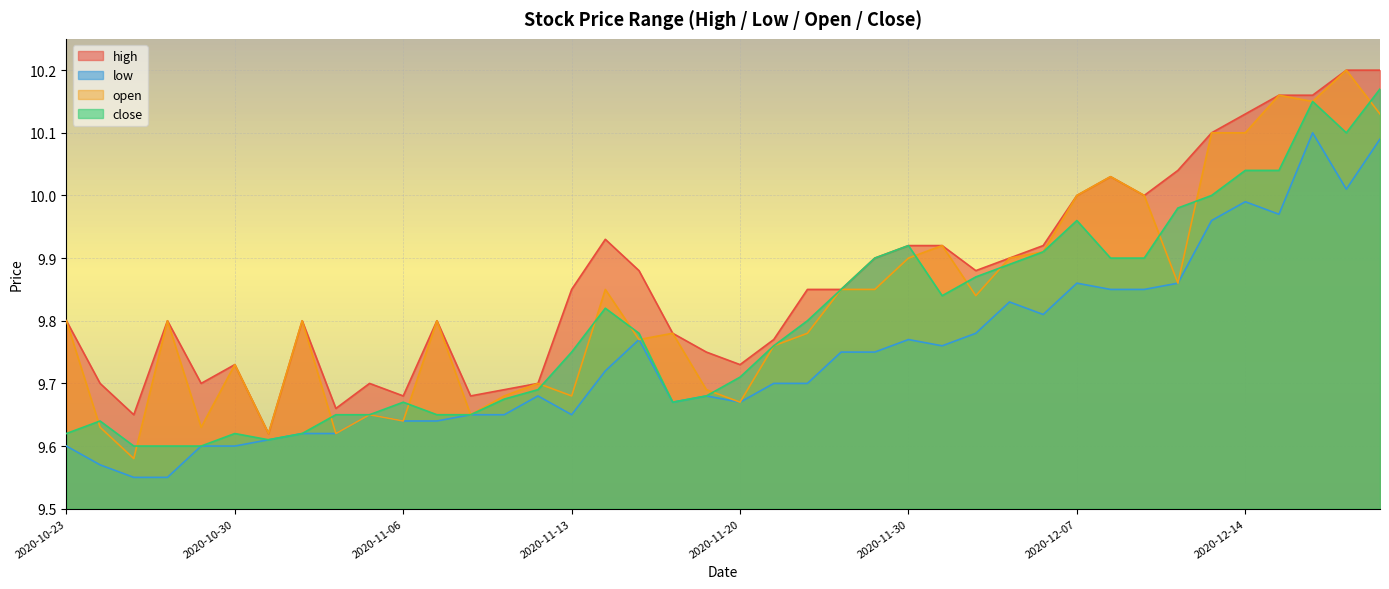

List the series in order of their overall mean, lowest first.

low, close, open, high